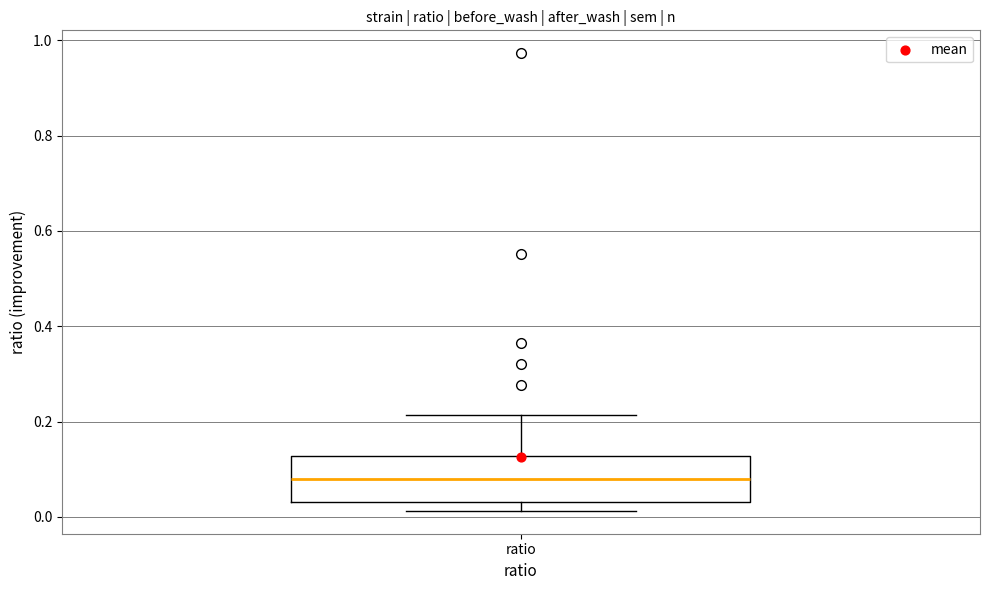

Transcribe this box plot: give where the median line is, the range the box spans, and where the two whiskers end, as read against the y-axis. The values are not printed on the chart, so give them approximately, as read against the axis.

median 0.08, box 0.04 to 0.12, whiskers 0.02 to 0.22